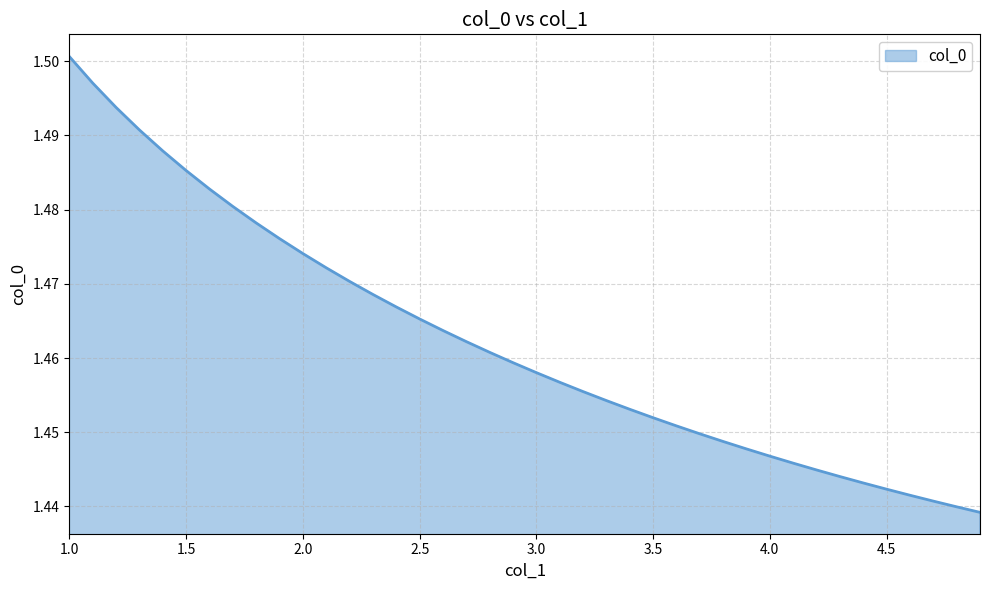

Which category has the highest value across all series?

1.0